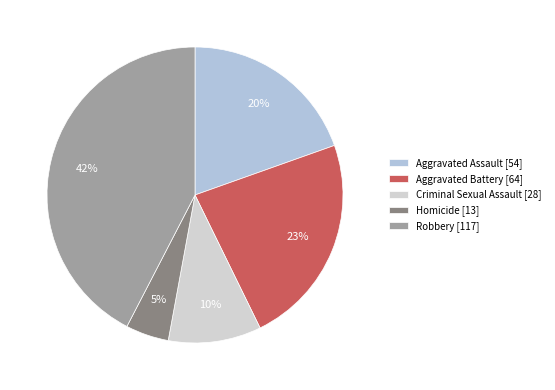

Count the number of slices in the pie.

5